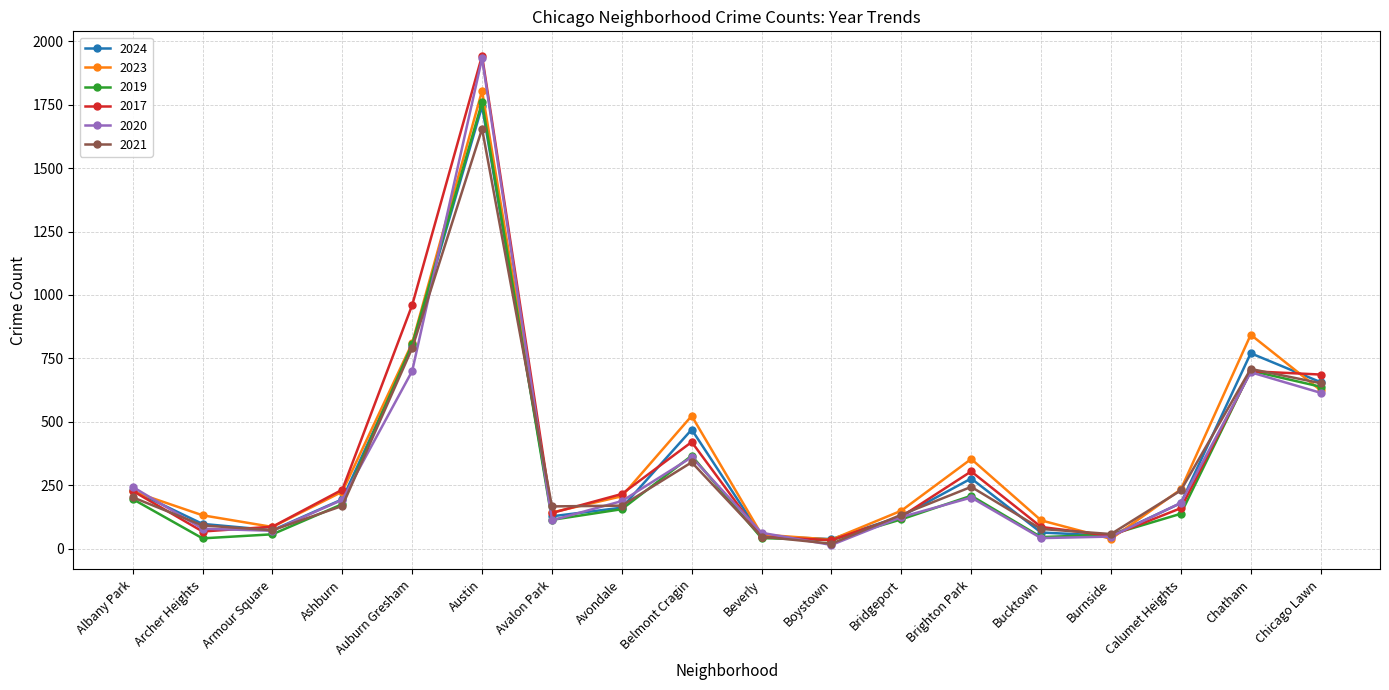

Between Austin and Chatham, which series saw the biggest shift?

2017